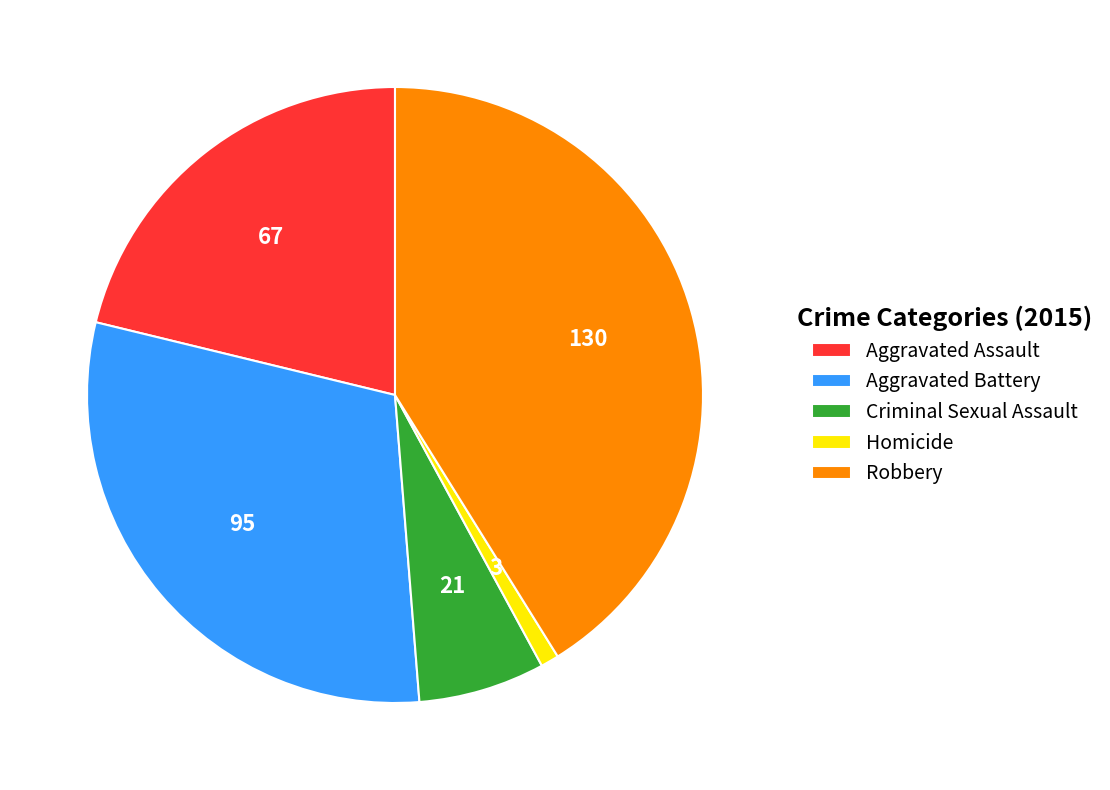

Is the sum of Robbery and Criminal Sexual Assault greater than half?

No